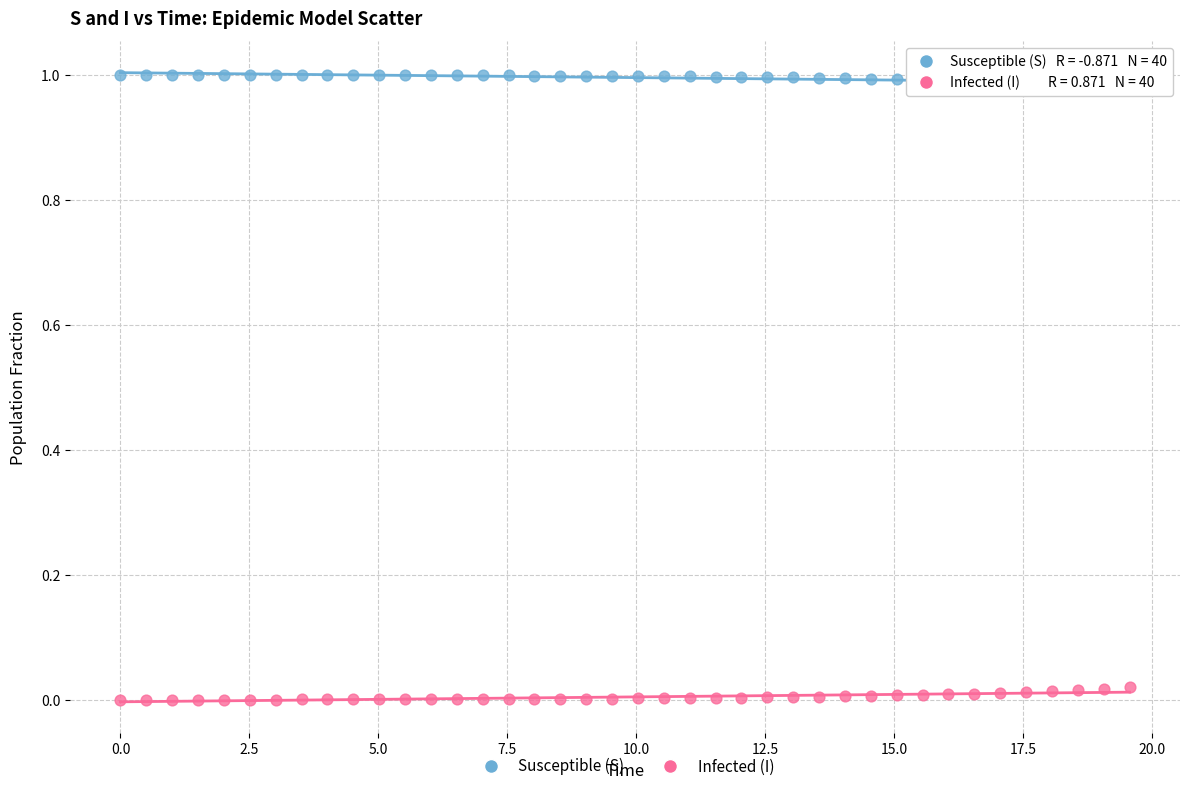

Which series reaches the minimum Y coordinate?

Infected (I)